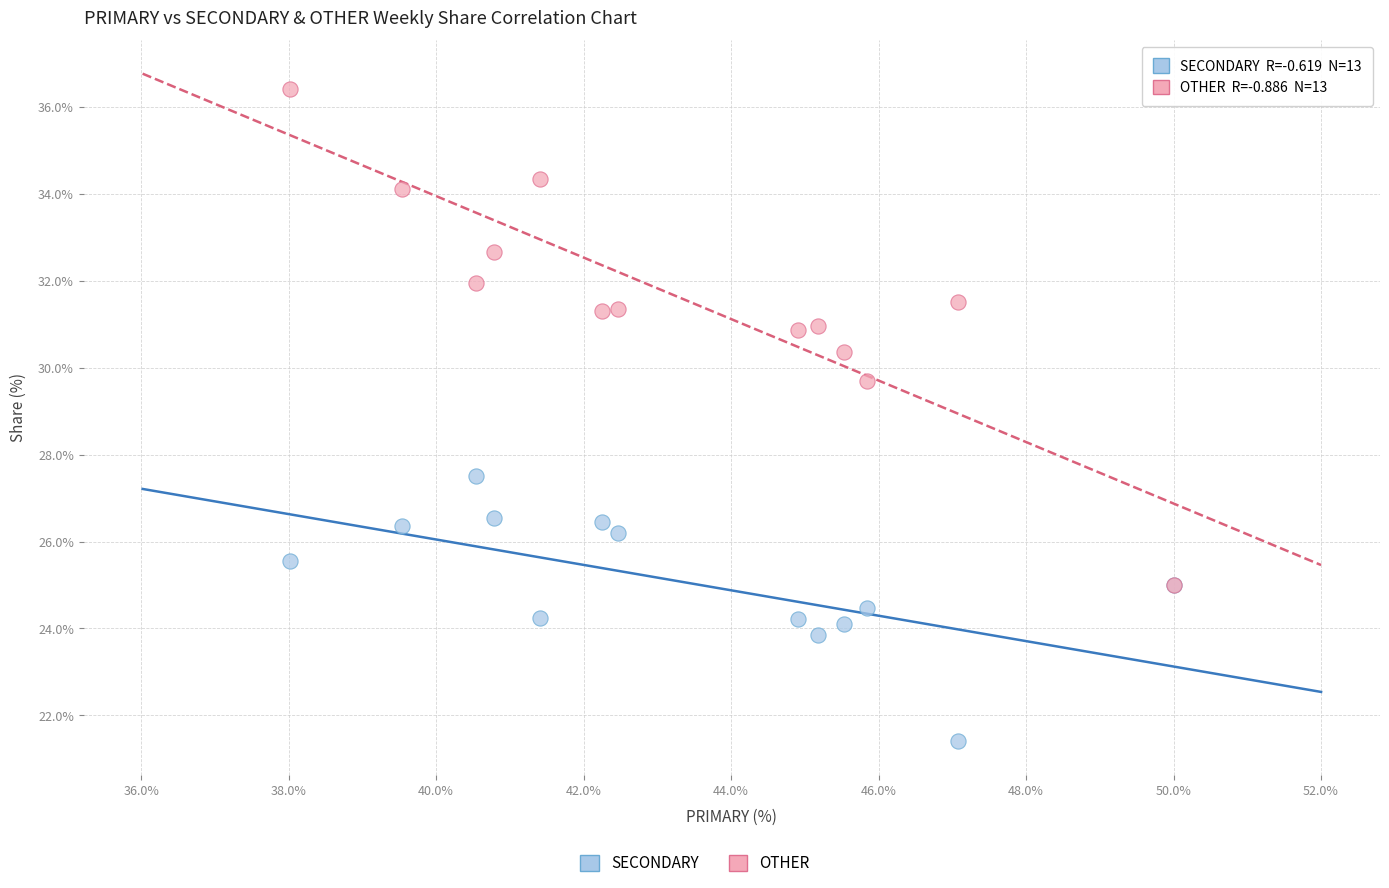

Across all series, what Y value is closest to 28?

27.5